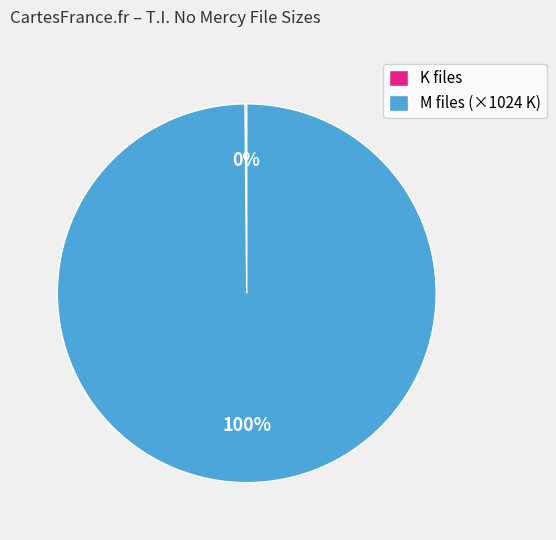

What percentage is the M files (×1024 K) slice, to the nearest percent?

100%